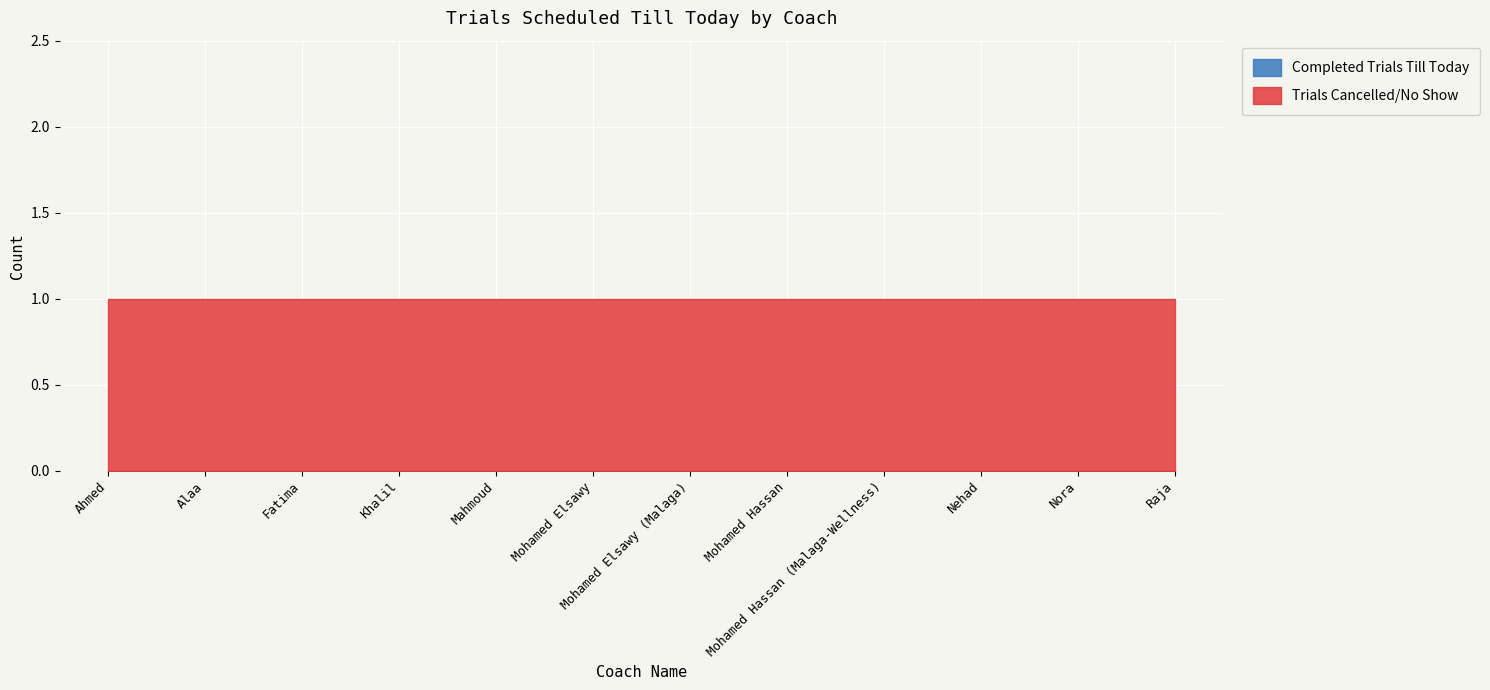

True or false: Trials Cancelled/No Show and Completed Trials Till Today cross at least once.

False